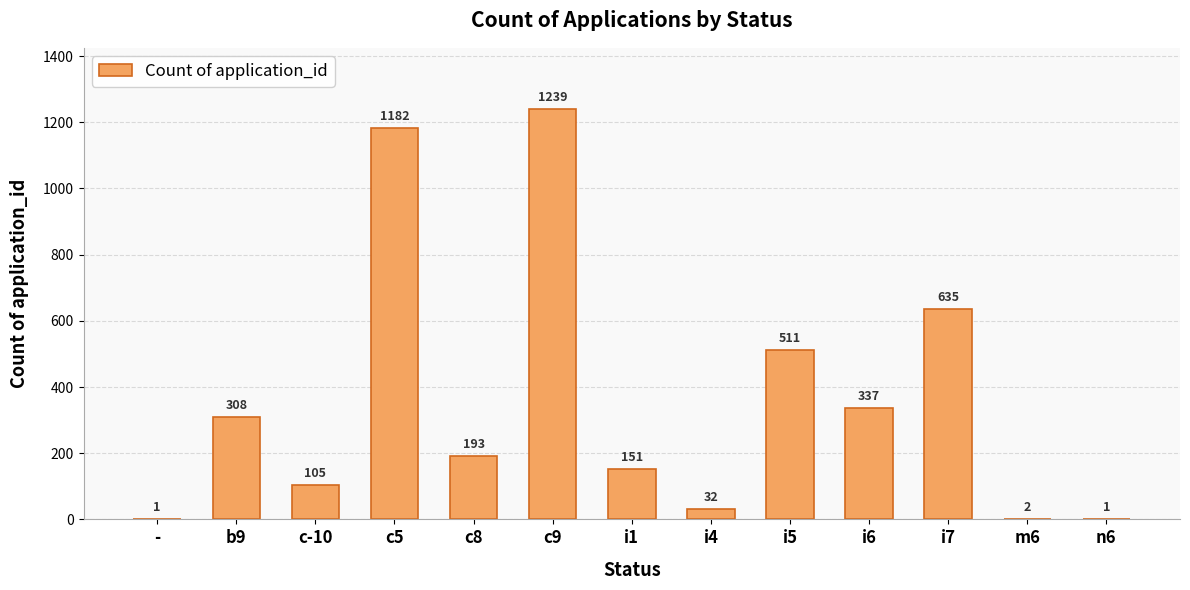

True or false: the data shows 2 at m6.

True